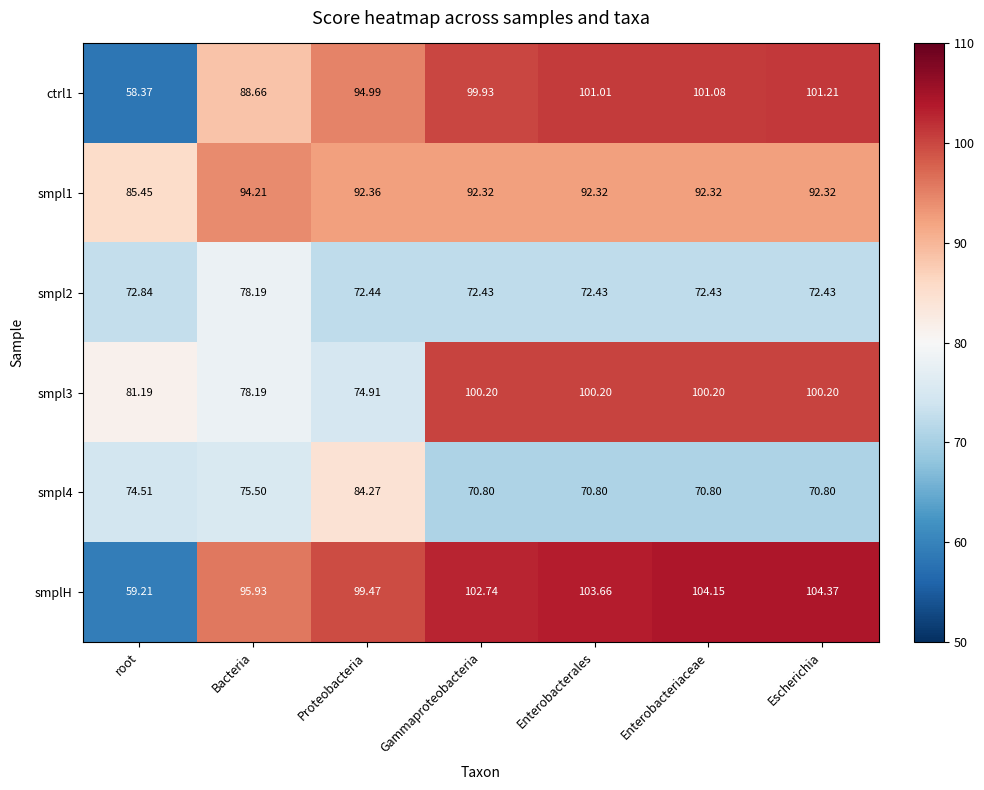

Rank the series by their maximum value, from highest to lowest.

smplH, ctrl1, smpl3, smpl1, smpl4, smpl2